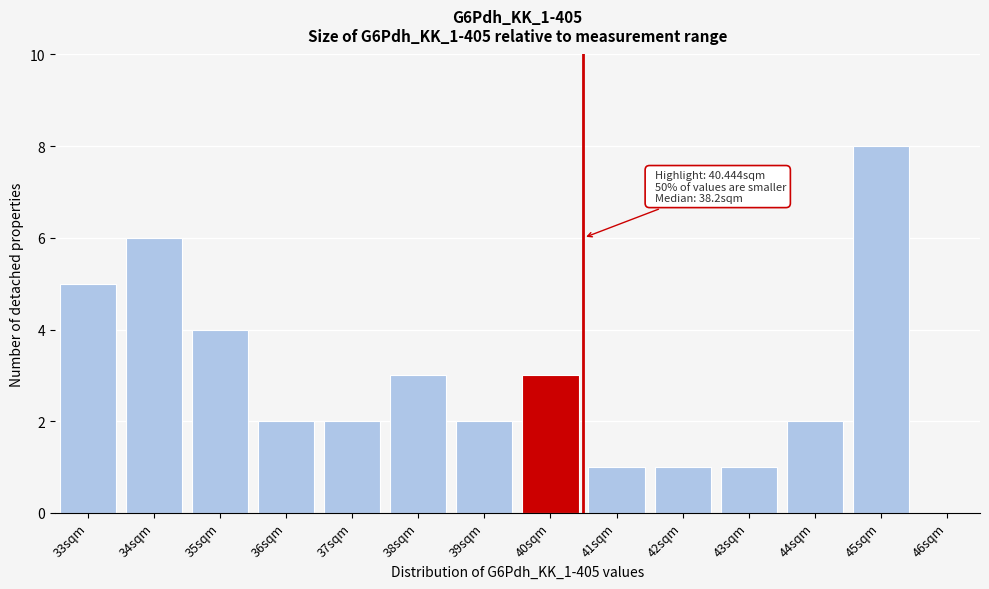

Reading left to right, list all the values displayed in this chart.

33sqm=5	34sqm=6	35sqm=4	36sqm=2	37sqm=2	38sqm=3	39sqm=2	40sqm=3	41sqm=1	42sqm=1	43sqm=1	44sqm=2	45sqm=8	46sqm=0